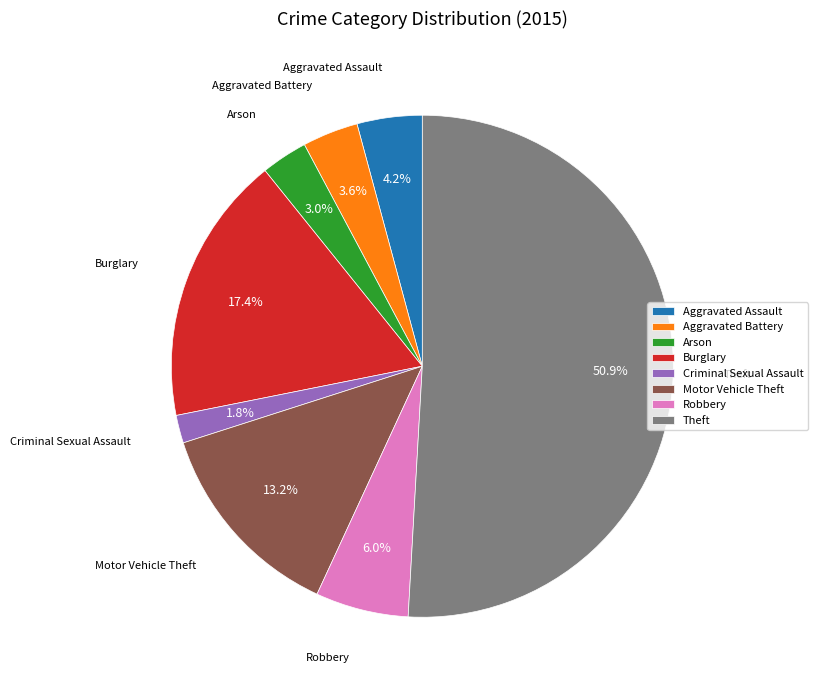

To the nearest percent, what portion does Burglary represent?

17%